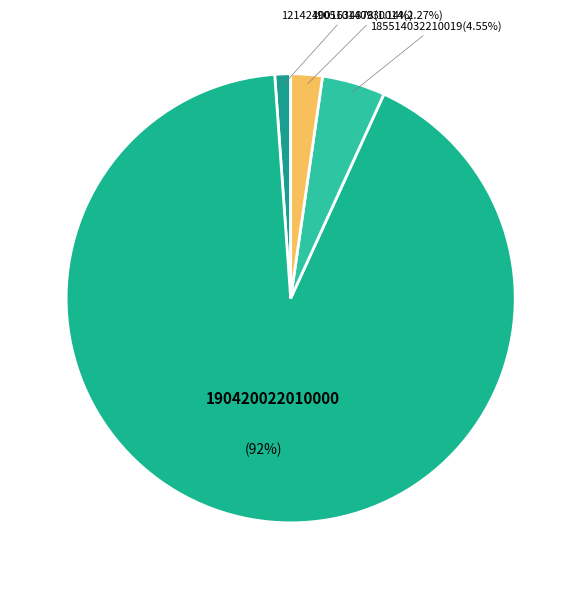

To the nearest percent, what is the average slice percentage?

25%